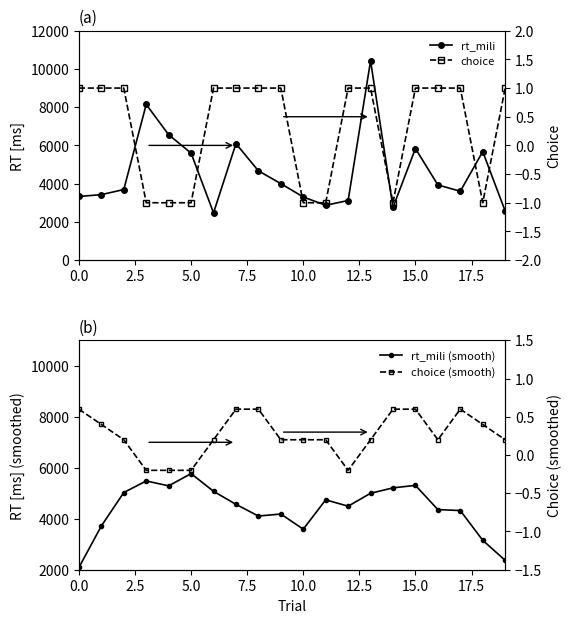

At how many categories does at least one series exceed 7877?

2